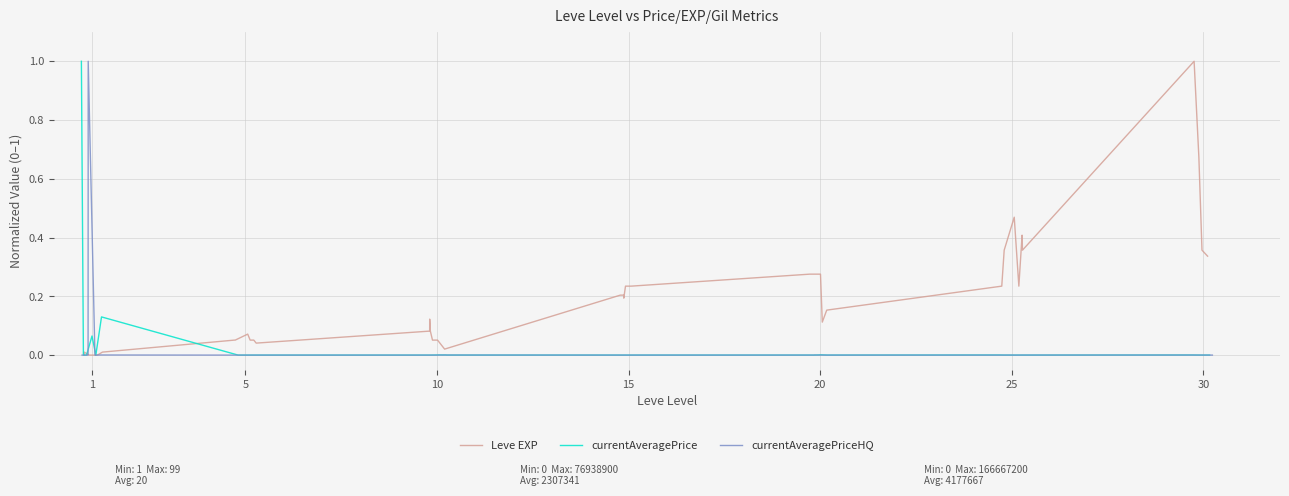

What is the highest value of the Leve EXP series?

1.0